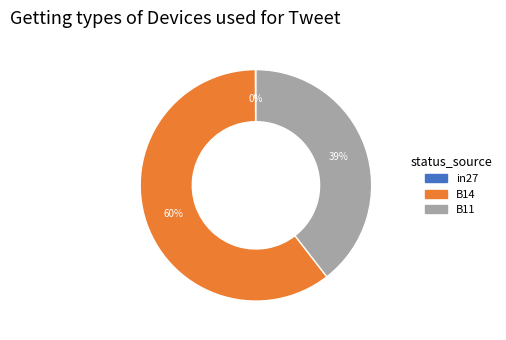

Which has a higher value, B14 or B11?

B14